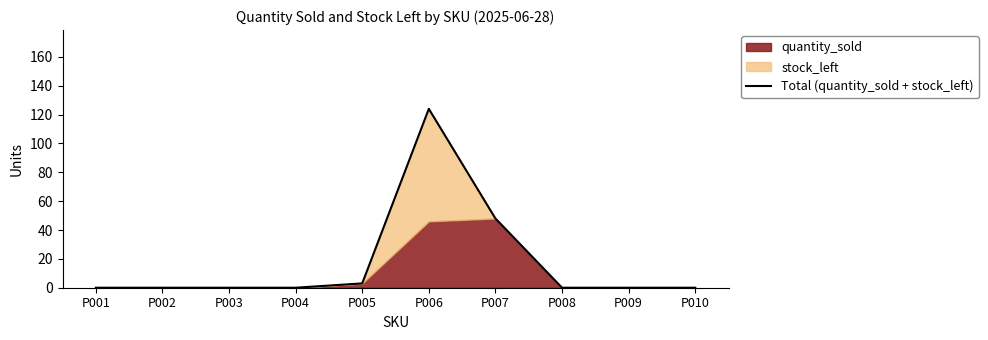

List the labels in order of value, smallest first.

P001, P002, P003, P004, P008, P009, P010, P005, P007, P006